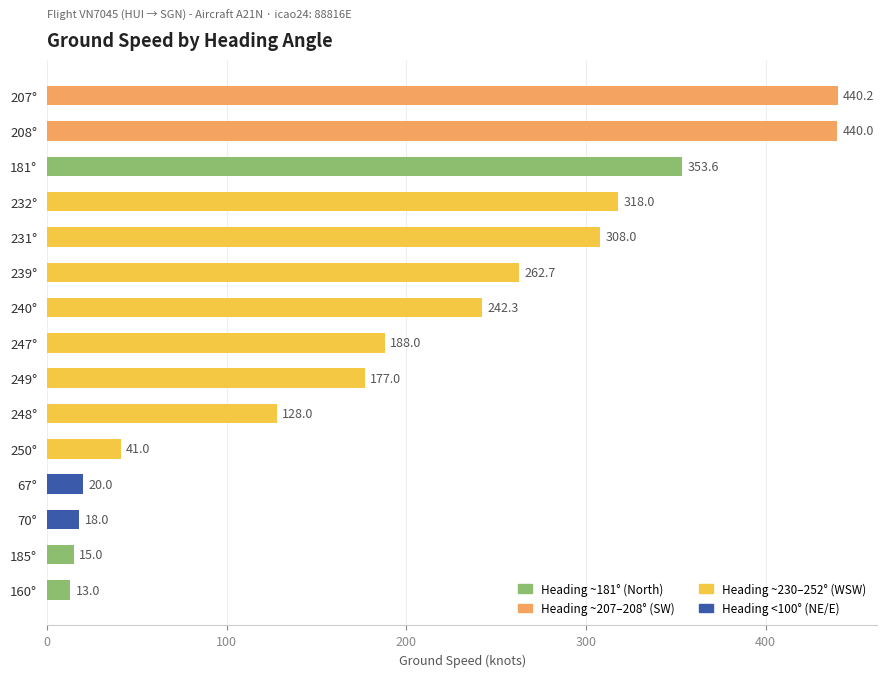

What is the maximum value shown in the chart?

440.2